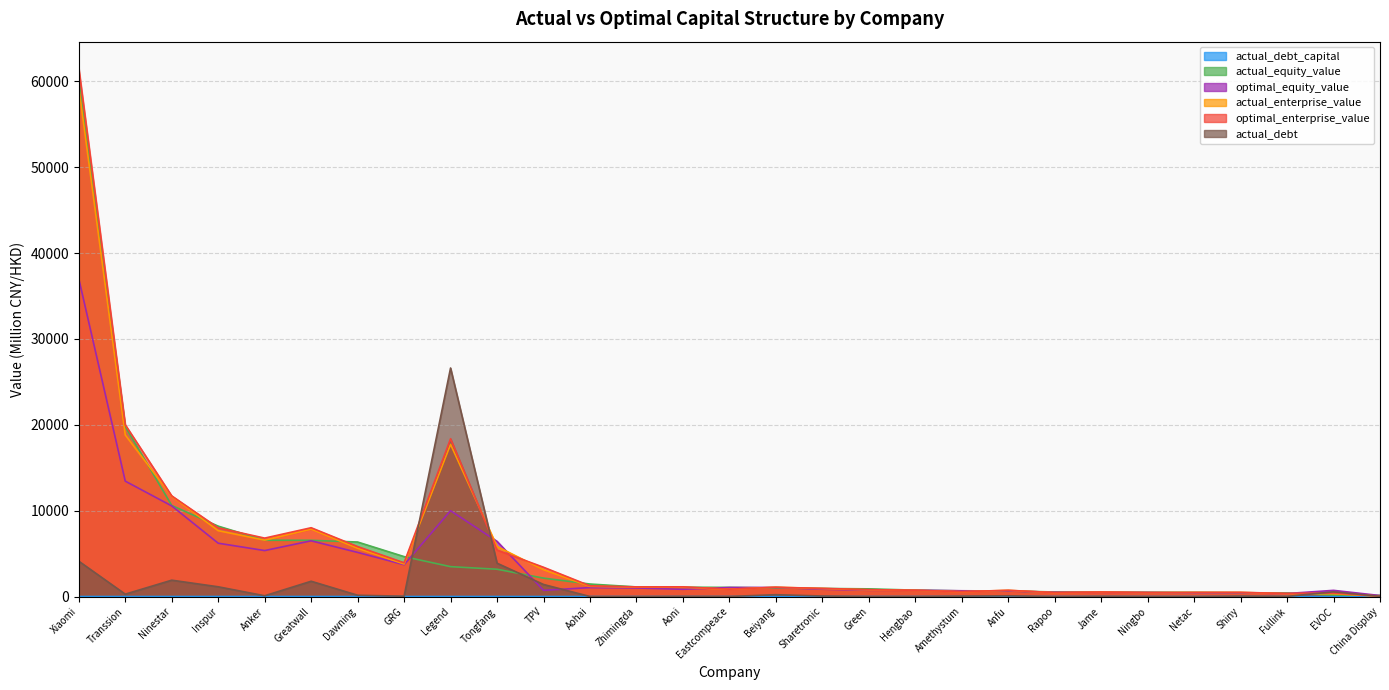

True or false: actual_debt has more than 0 interior local peaks.

True